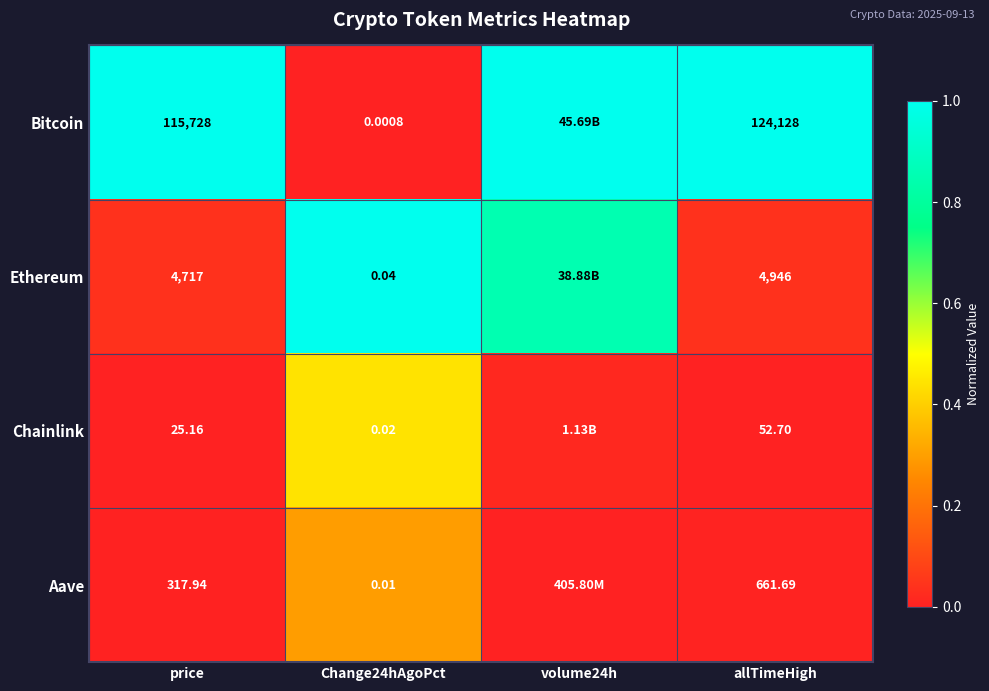

At how many categories does at least one series exceed 0?

4